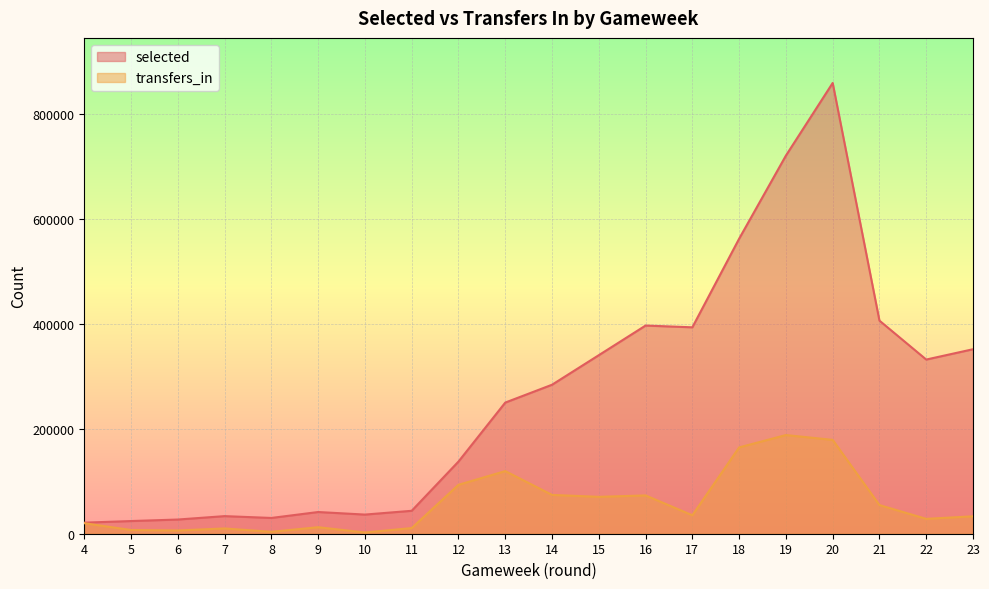

The selected series shows 389439 at 18. True or false?

False